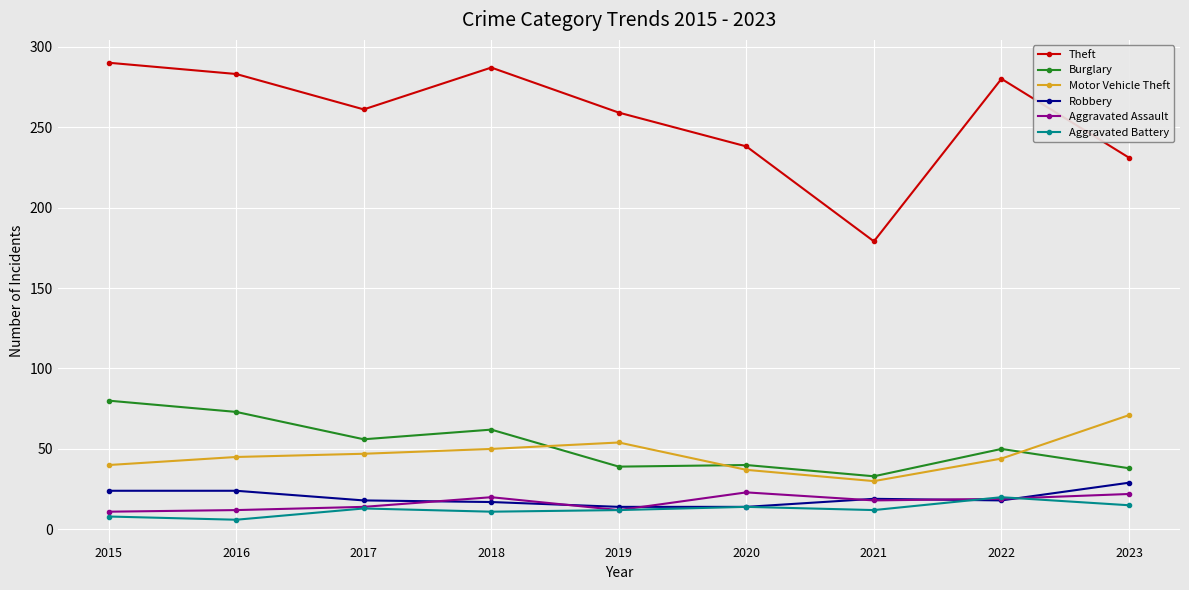

Between 2016 and 2023, which series saw the biggest shift?

Theft